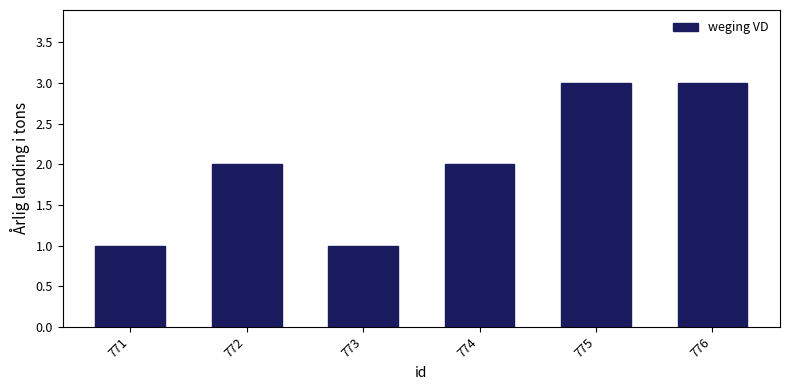

Reading left to right, extract all data points from this chart.

771=1	772=2	773=1	774=2	775=3	776=3